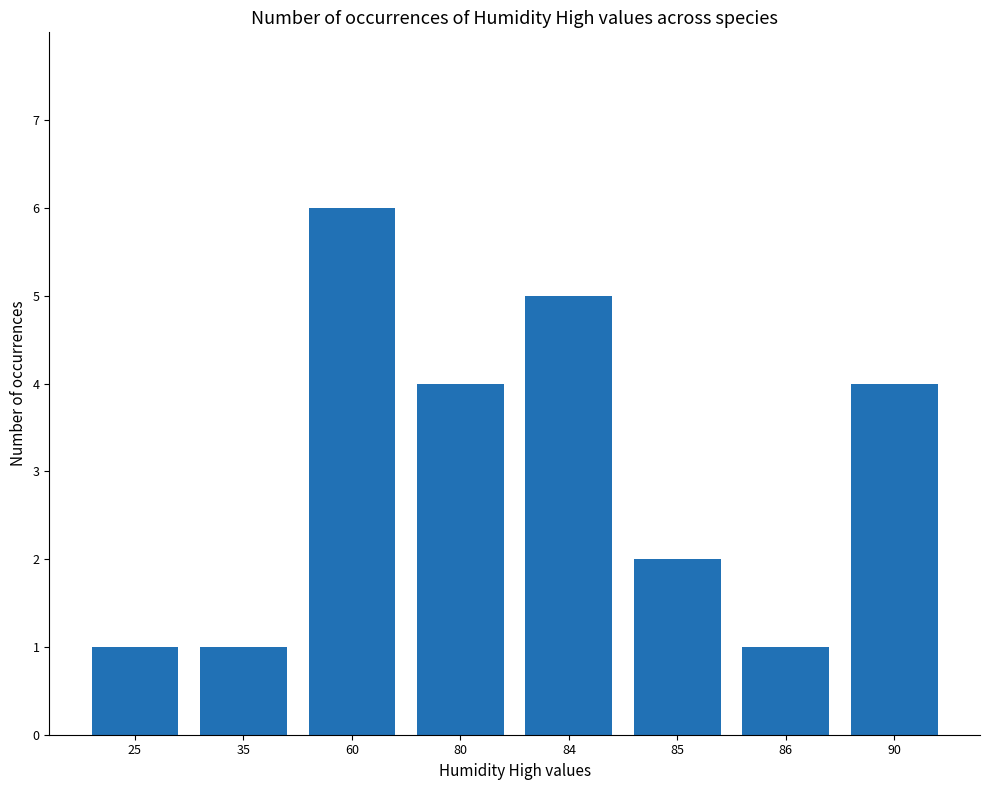

What value does the data have at 60?

6